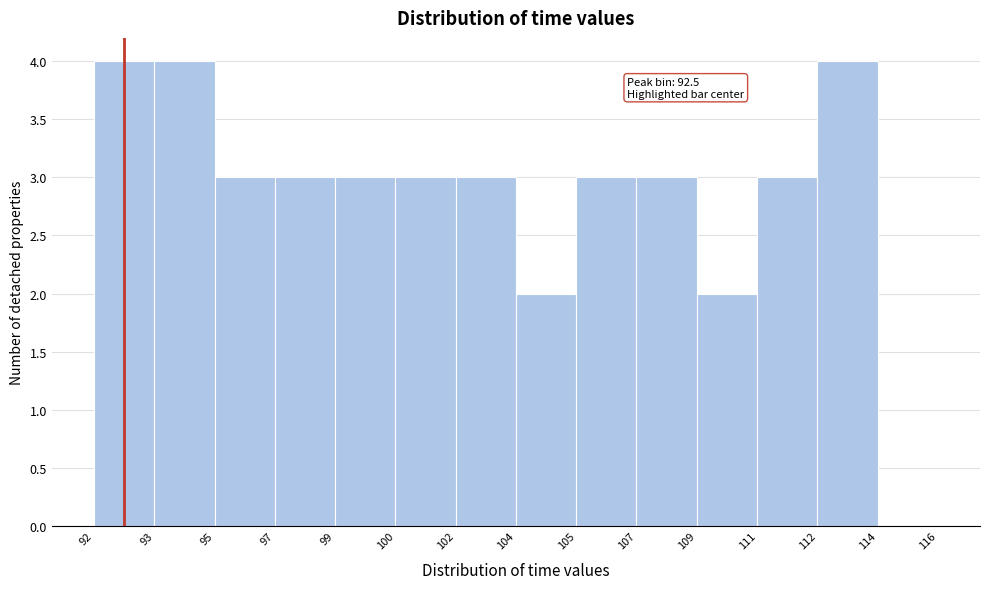

Reading left to right, list all the values displayed in this chart.

92=4	93=4	95=3	97=3	99=3	100=3	102=3	104=2	105=3	107=3	109=2	111=3	112=4	114=0